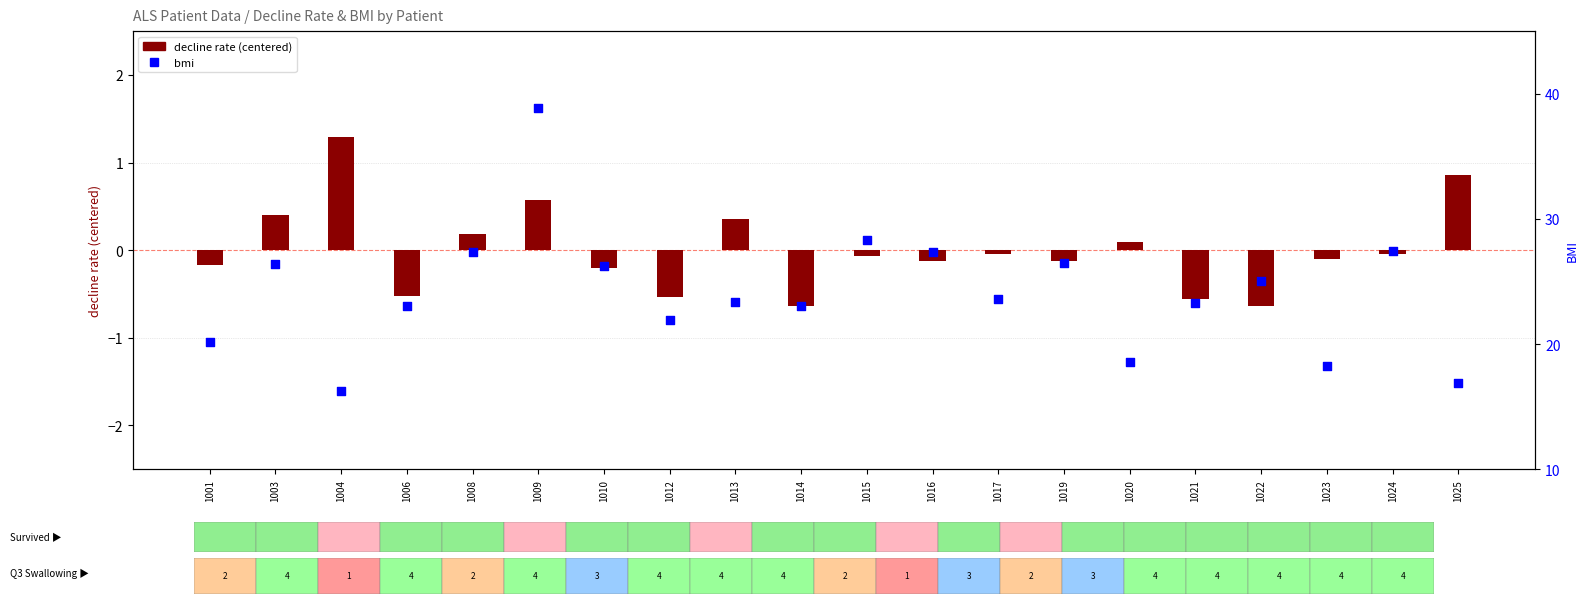

Which series has the largest total across all categories?

bmi